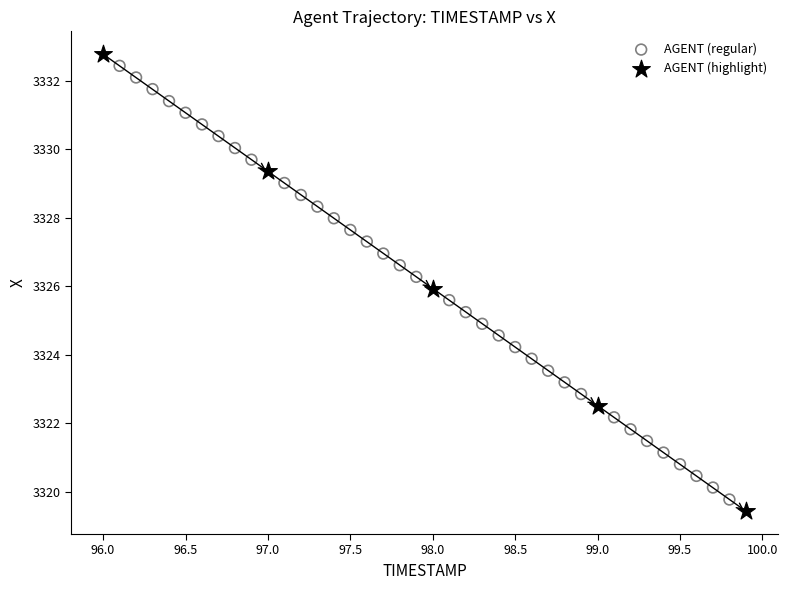

Which series has the largest Y range (max minus min)?

AGENT (highlight)